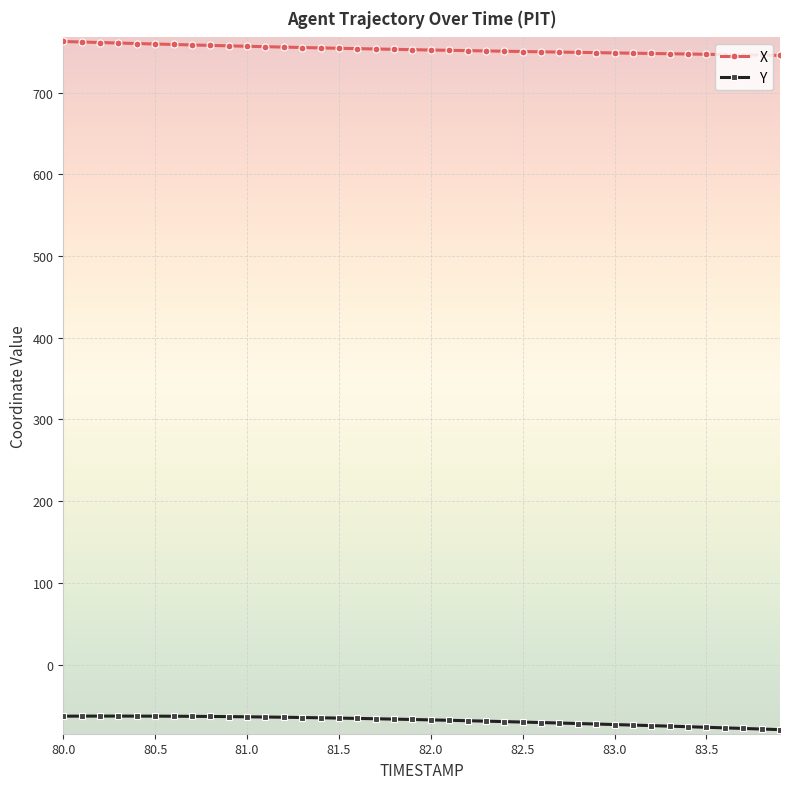

What is the minimum value for Y?

-79.7